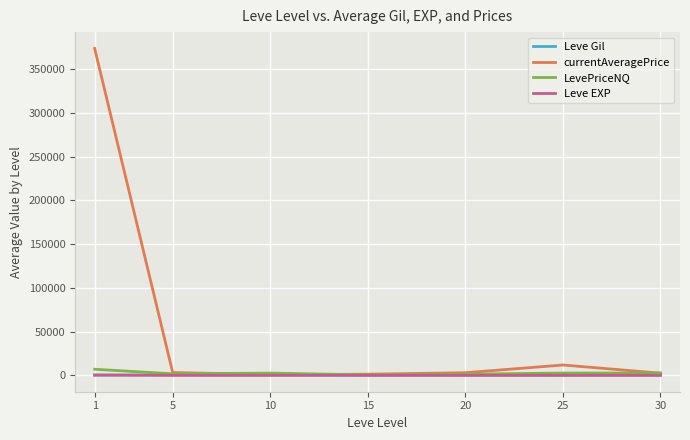

What is the difference between the maximum and minimum values in the LevePriceNQ series?

6458.0